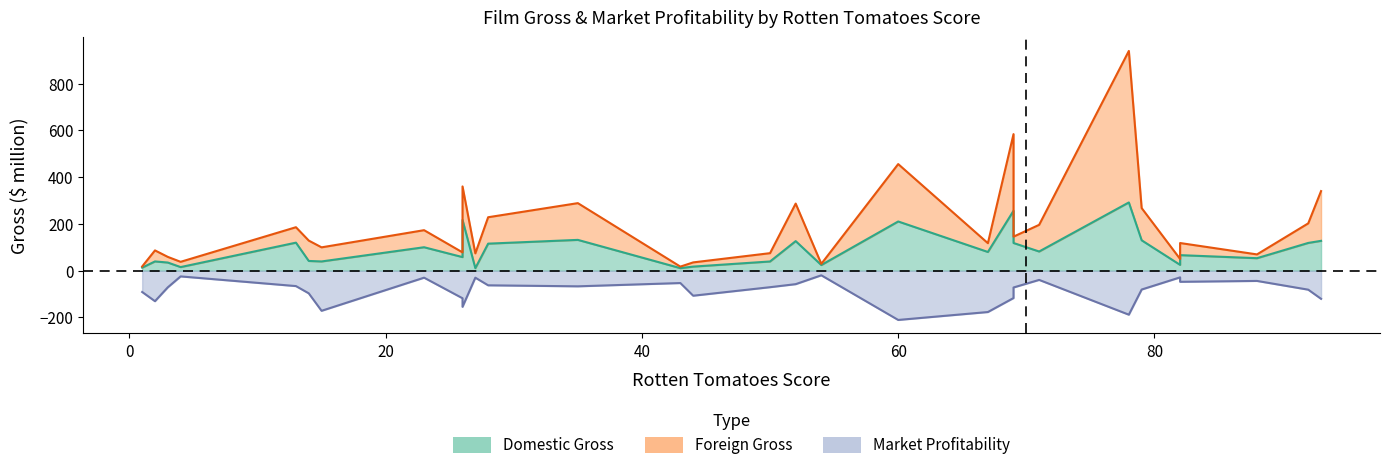

At 78, list the series in order from smallest to largest.

Market Profitability, Domestic Gross, Foreign Gross